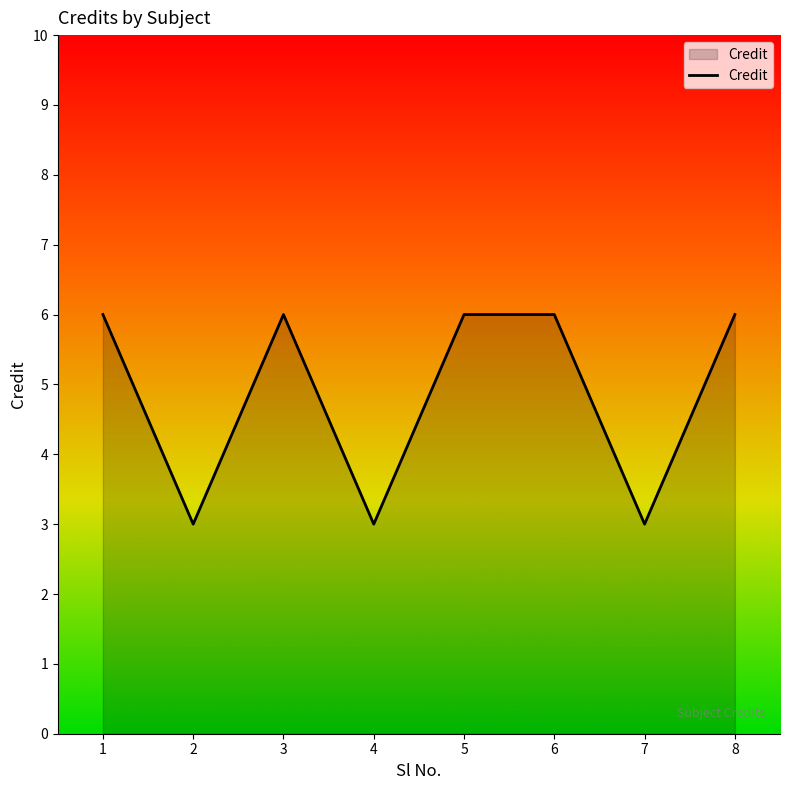

Approximately how many times larger is the value at 6 compared to 1?

1.0